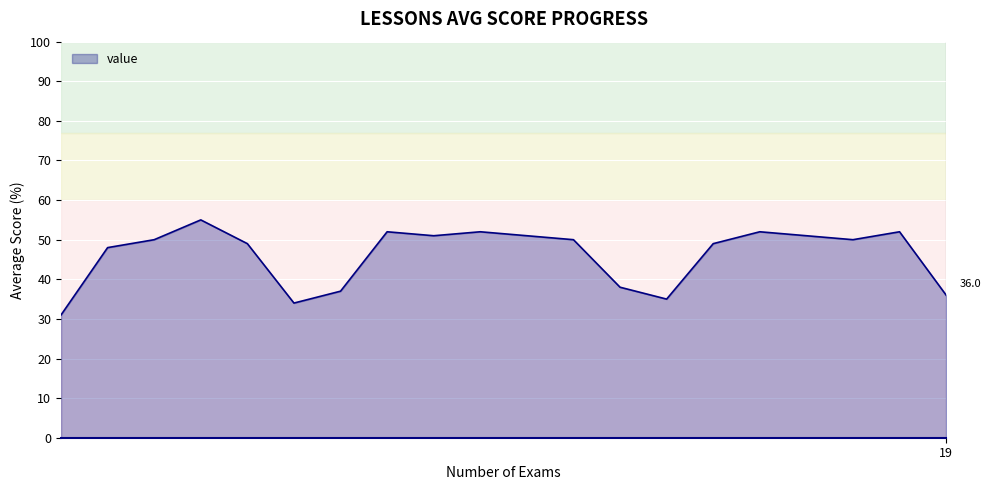

What is the greatest value displayed?

55